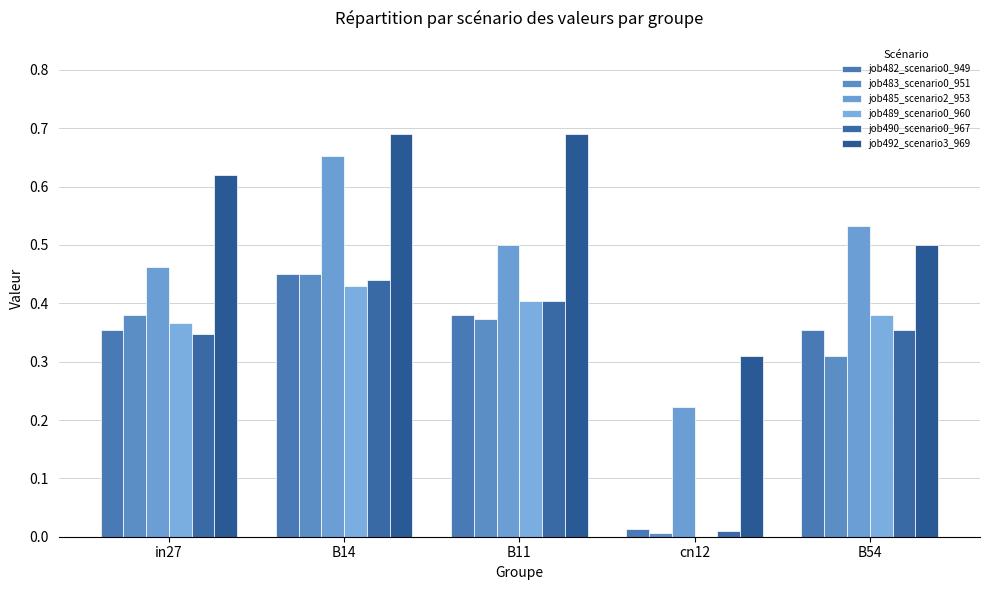

True or false: job490_scenario0_967 has a value of 0.6 at B14.

False